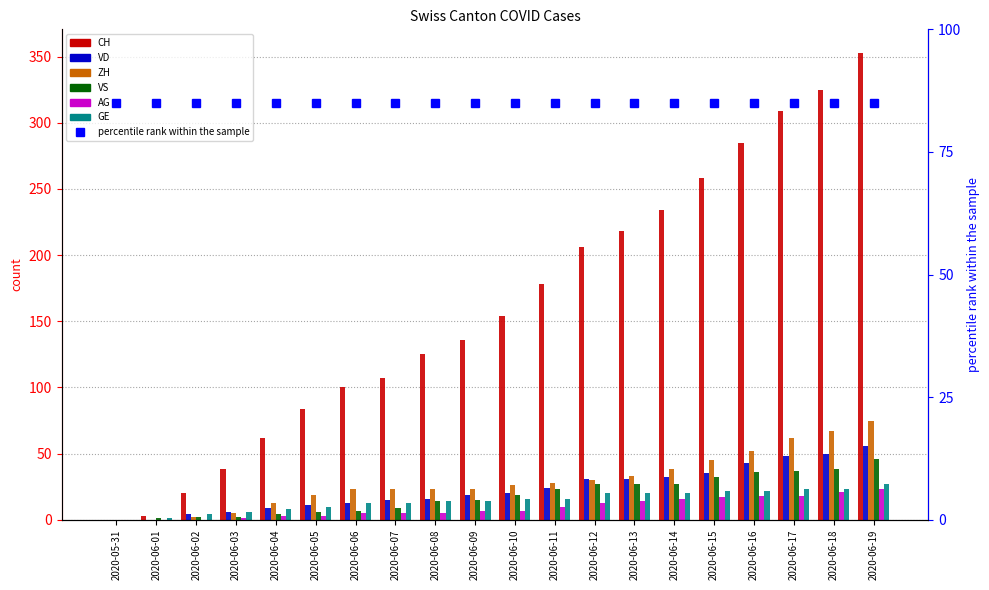

What is the average value of the ZH series?

29